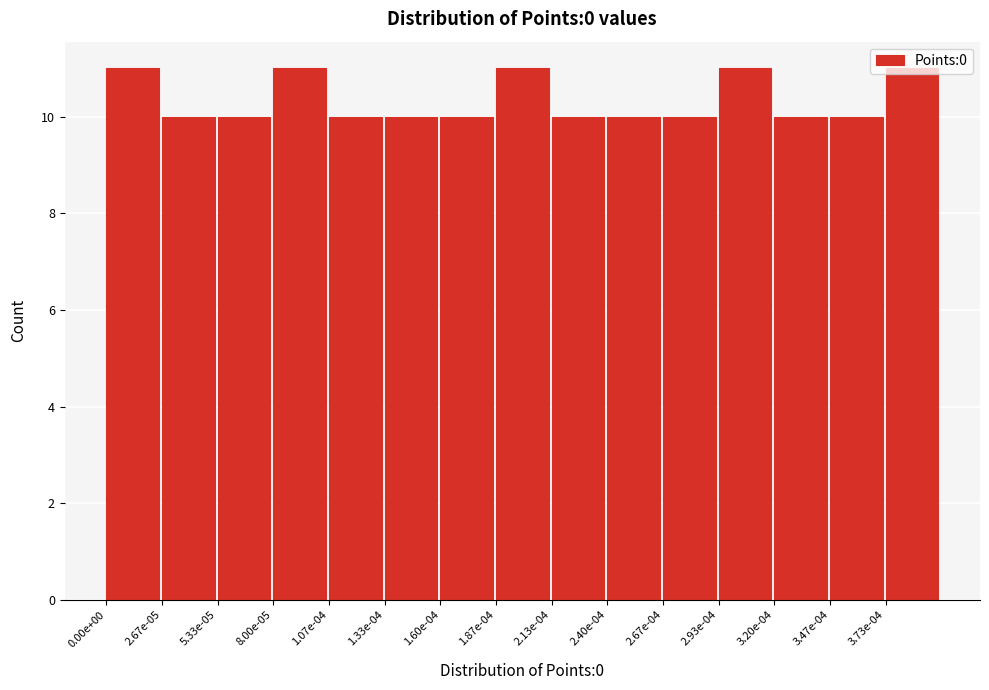

The value at 1.07e-04 is 5. True or false?

False